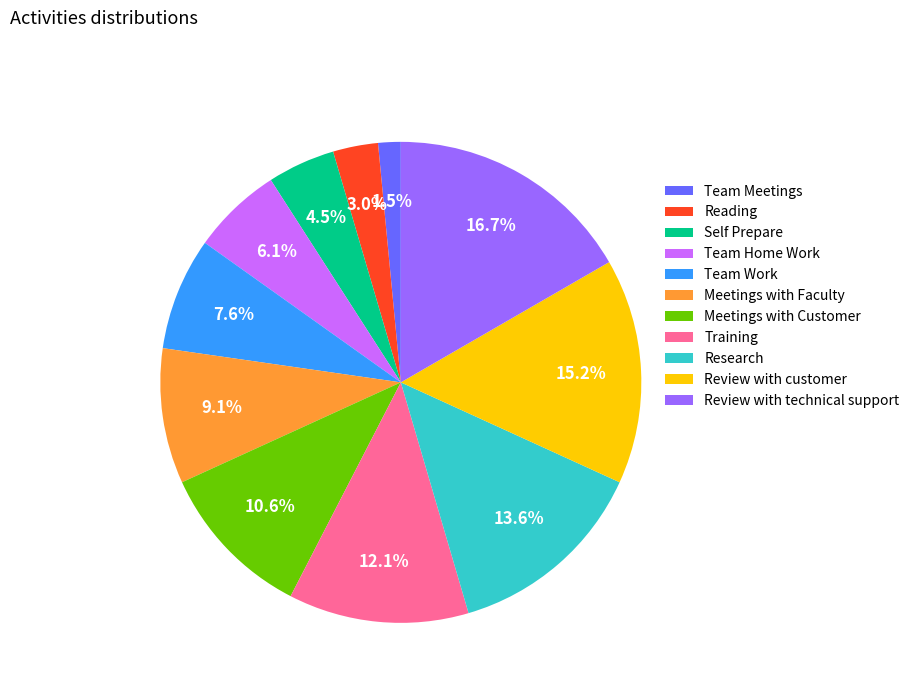

Rank the categories by value from lowest to highest.

Team Meetings, Reading, Self Prepare, Team Home Work, Team Work, Meetings with Faculty, Meetings with Customer, Training, Research, Review with customer, Review with technical support